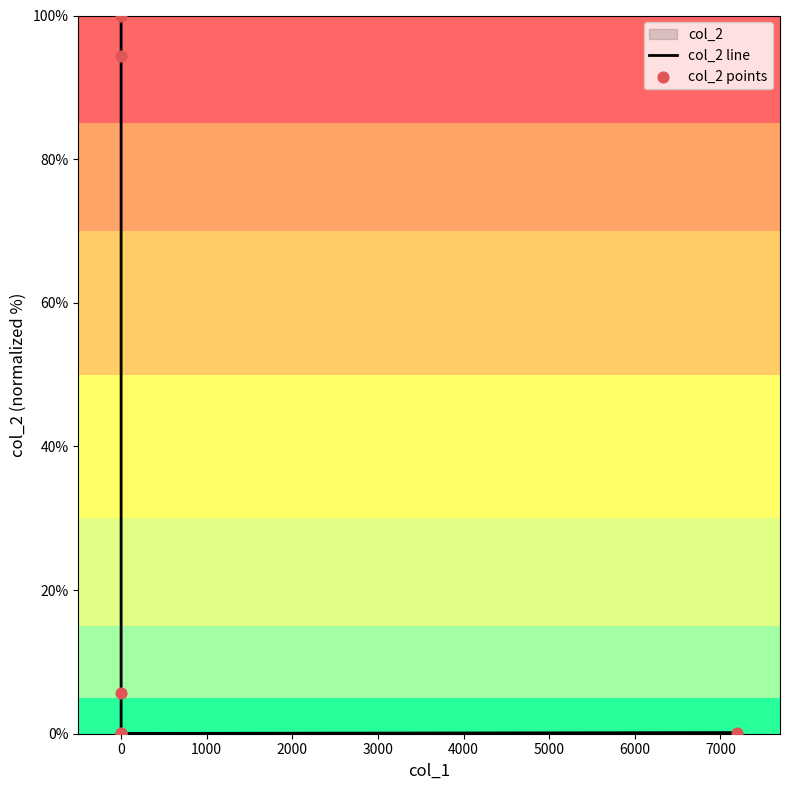

Which series reaches the minimum Y coordinate?

col_2 line